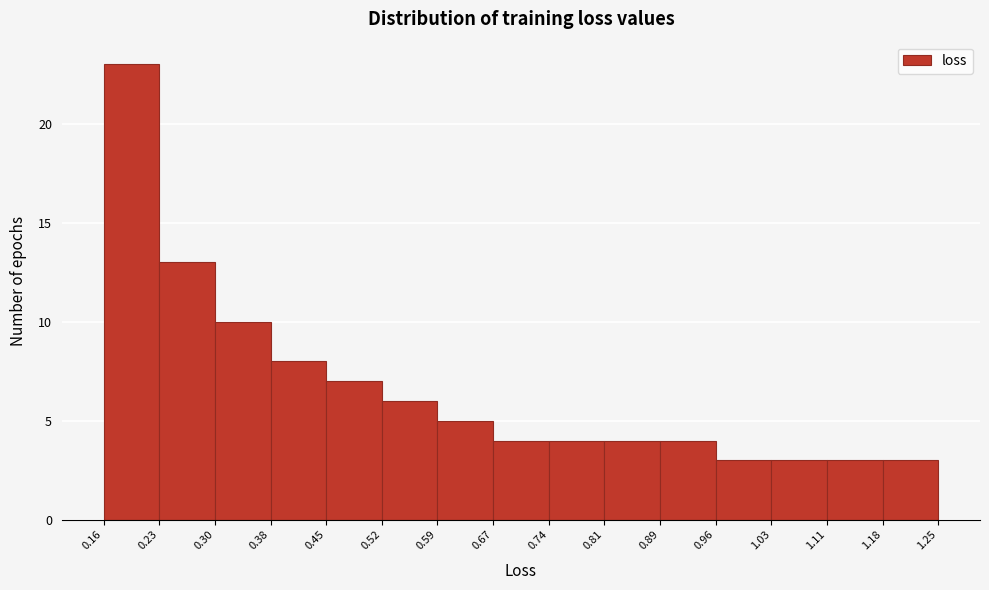

How tall is the bar that spans 0.45 to 0.52 on the x-axis? The values are not printed on the chart, so give them approximately, as read against the axis.

7